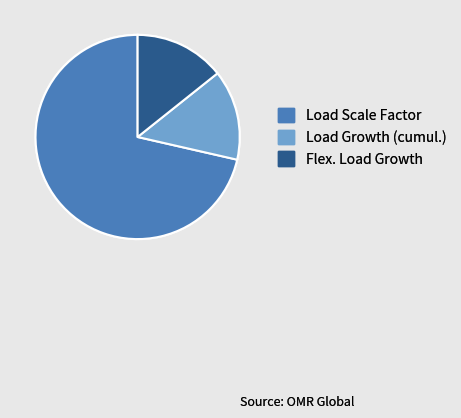

Do Flex. Load Growth and Load Scale Factor together represent more than half of the pie?

Yes